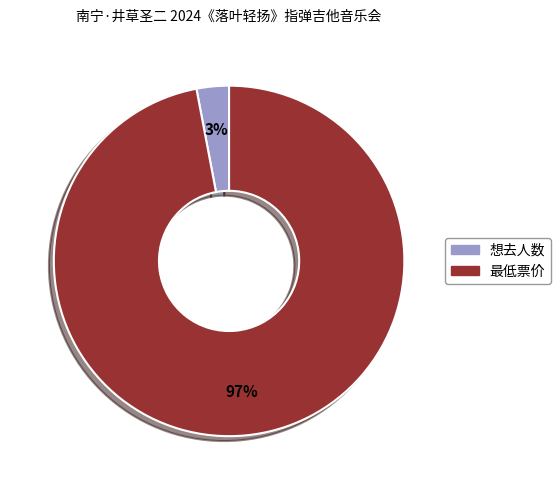

Is 最低票价 the majority of the pie?

Yes